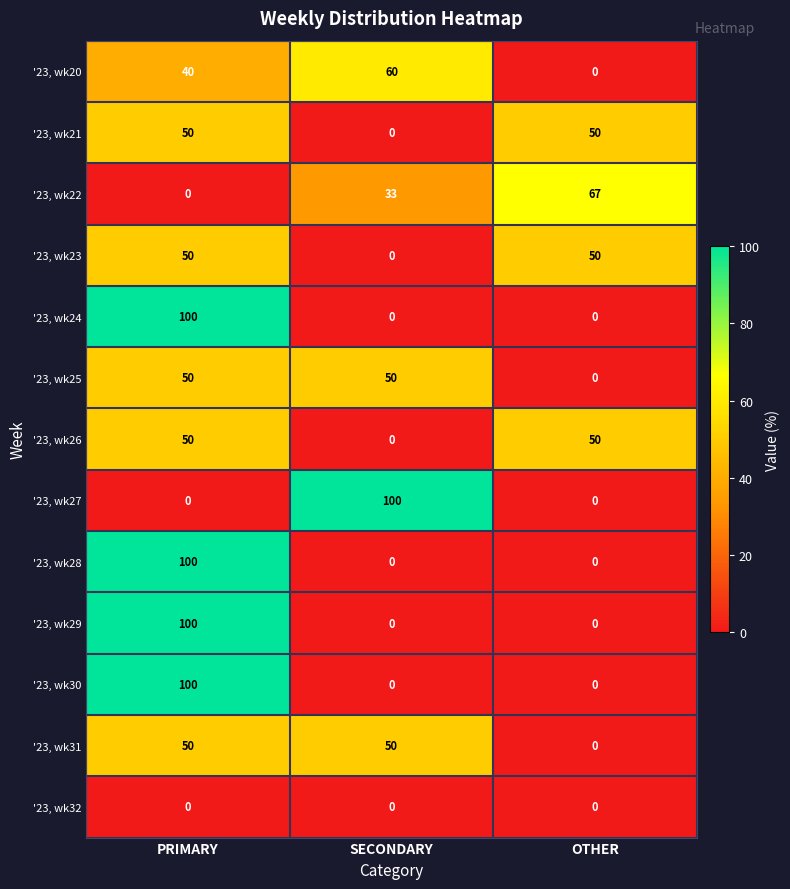

What is the difference between the highest and lowest values at OTHER?

67